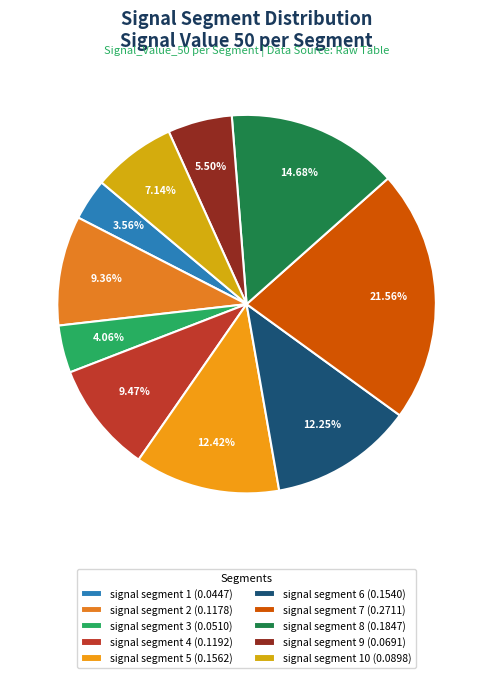

Count the number of slices in the pie.

10